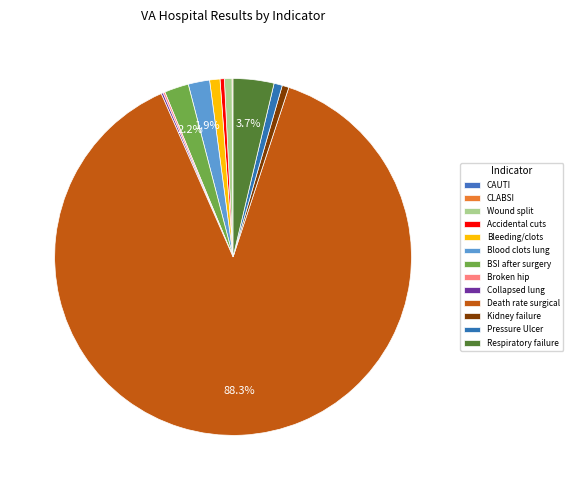

How many segments does this pie chart have?

13